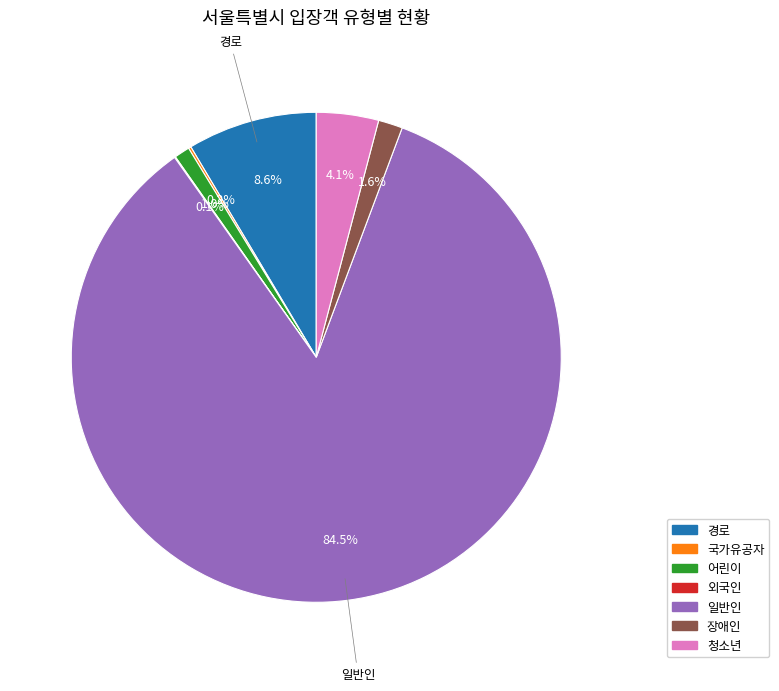

The 어린이 slice represents 1% of the pie. True or false?

True